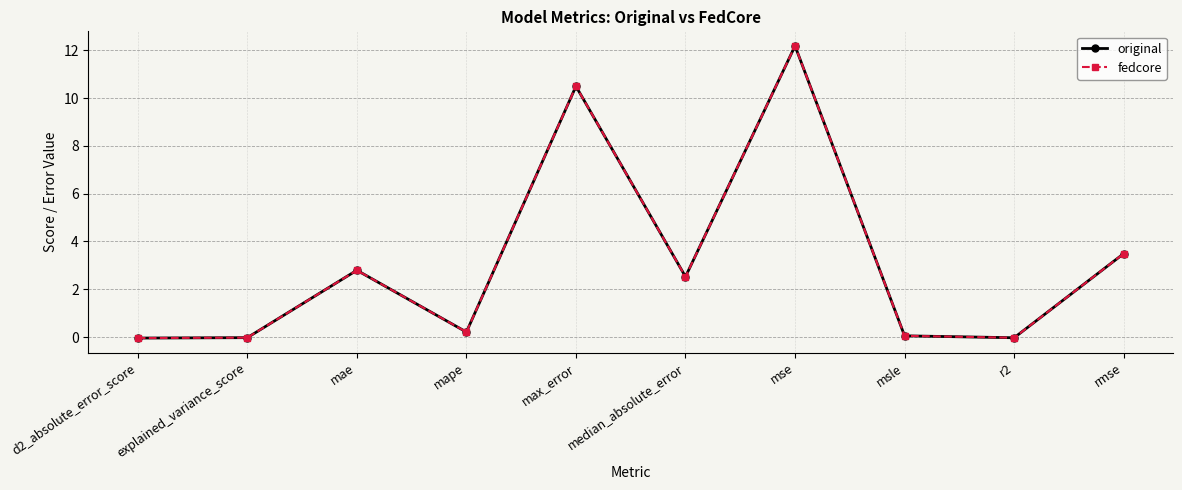

Does the chart display data point markers on the line(s)?

Yes